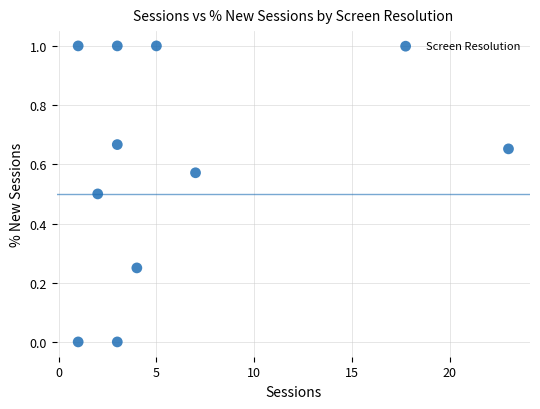

What is the average X value?

5.2